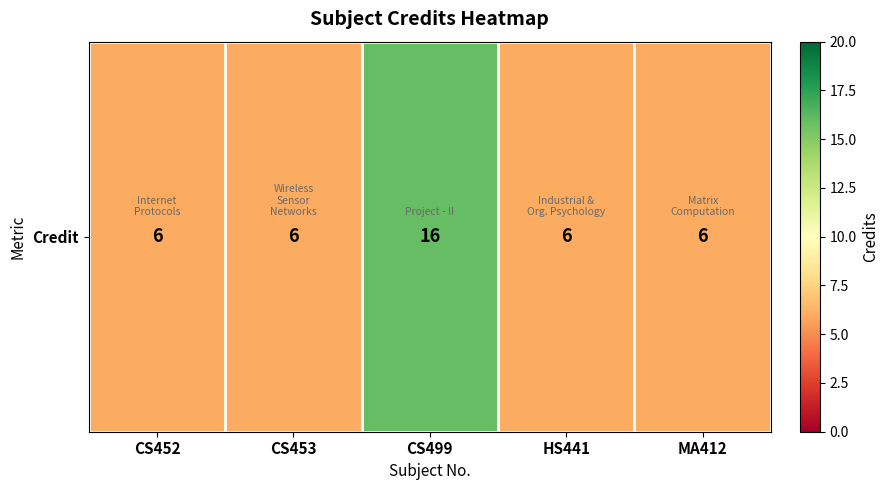

Between HS441 and CS452, which is larger?

HS441